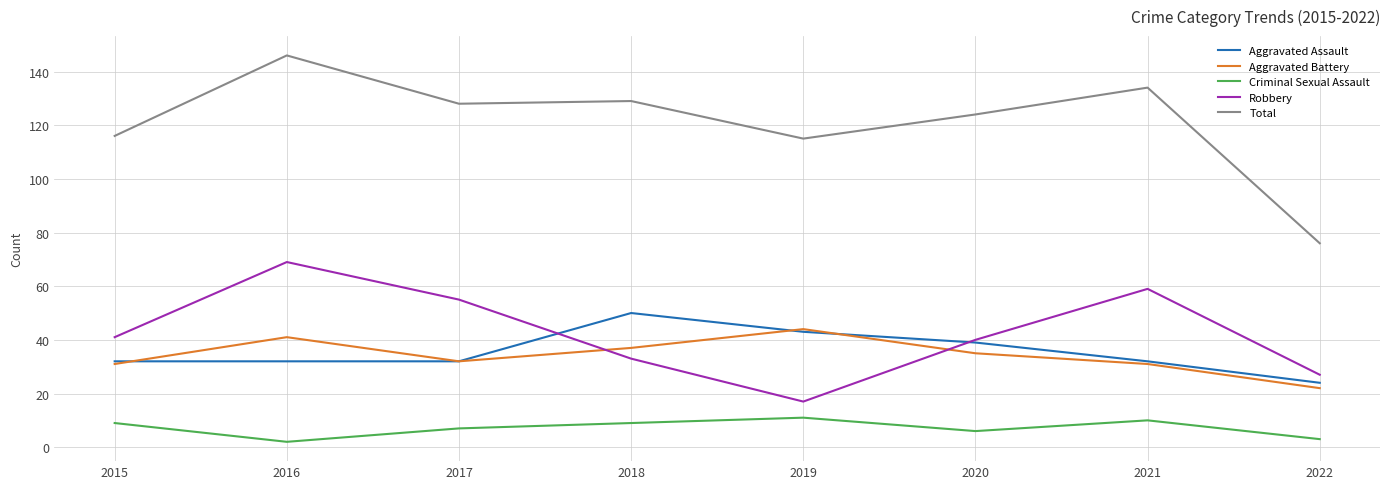

Which series has the widest spread of values?

Total